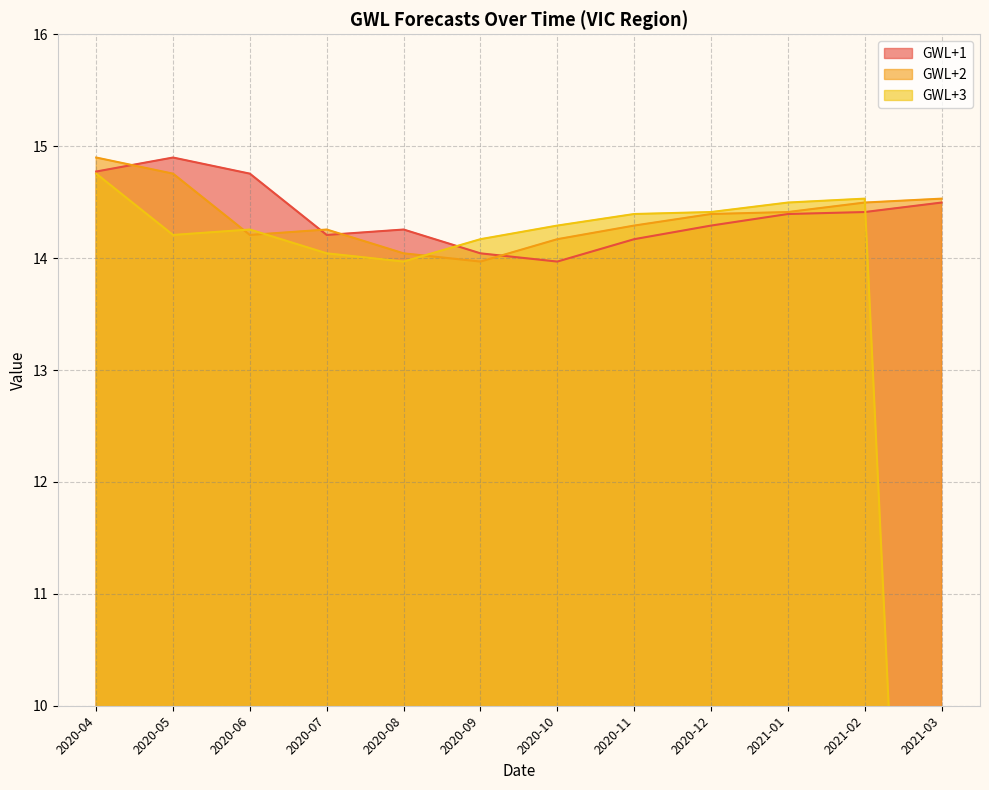

The value of GWL+2 at 2020-08 is 14.0. True or false?

True